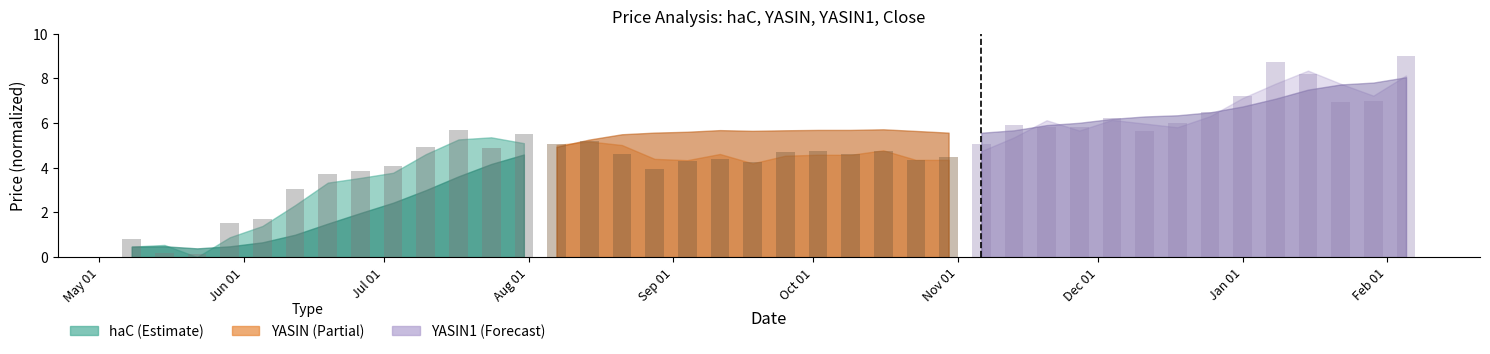

What is the difference between the values at Dec 01 and Oct 01?

0.8